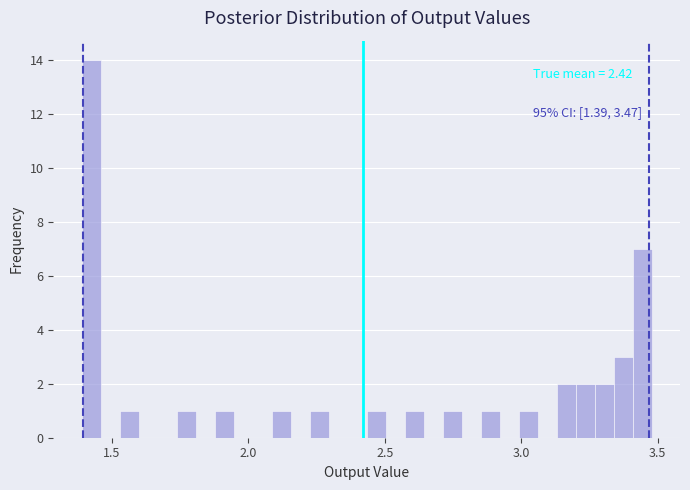

Around what value on the x-axis is the tallest bar? Give the approximate position of its centre, as read against the axis.

1.45